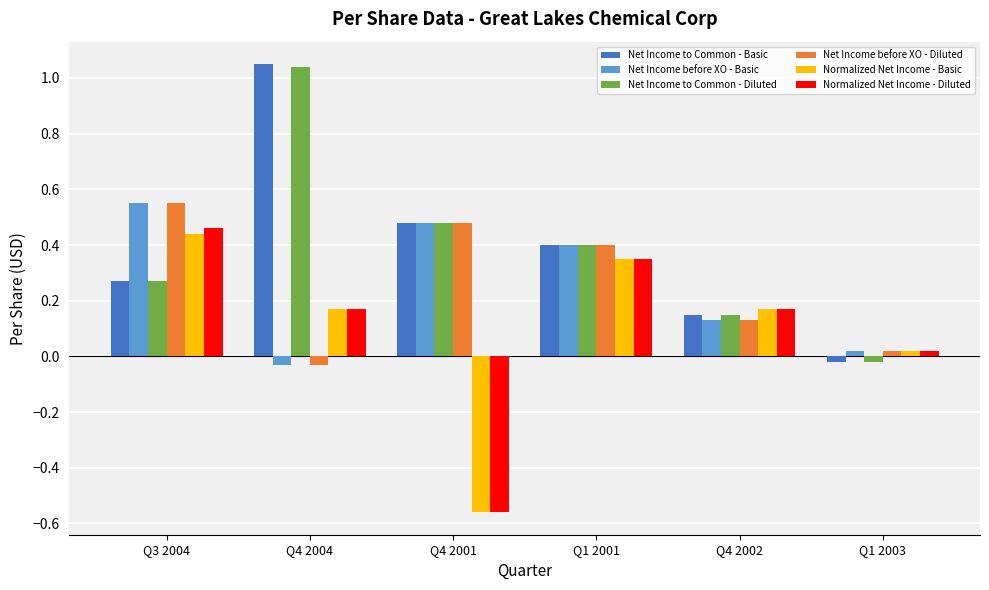

List the labels in order of Net Income before XO - Diluted value, largest first.

Q3 2004, Q4 2001, Q1 2001, Q4 2002, Q1 2003, Q4 2004